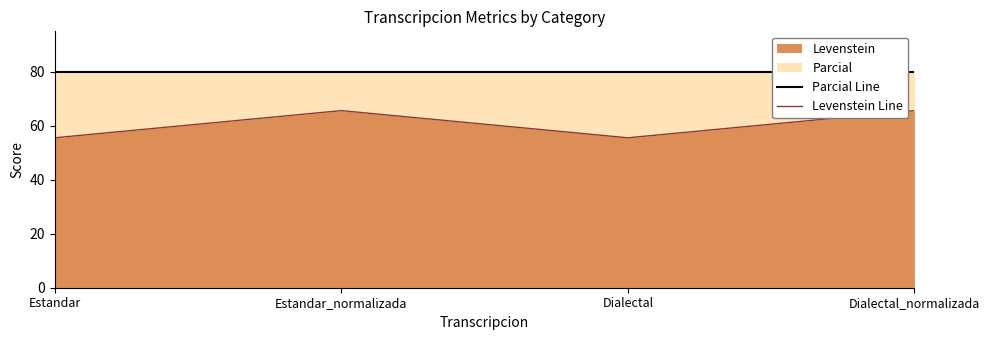

True or false: Levenstein has a value of 92.7 at Estandar.

False